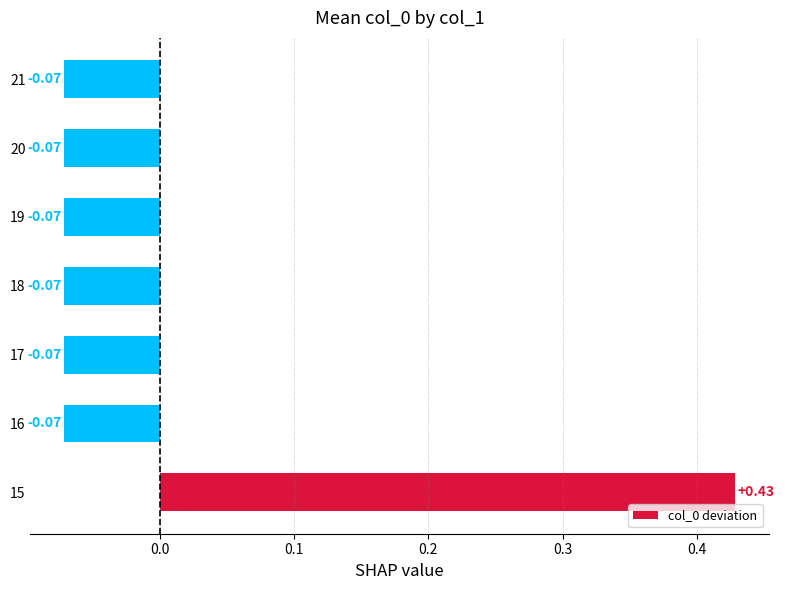

What is the difference between the maximum and minimum values?

0.5